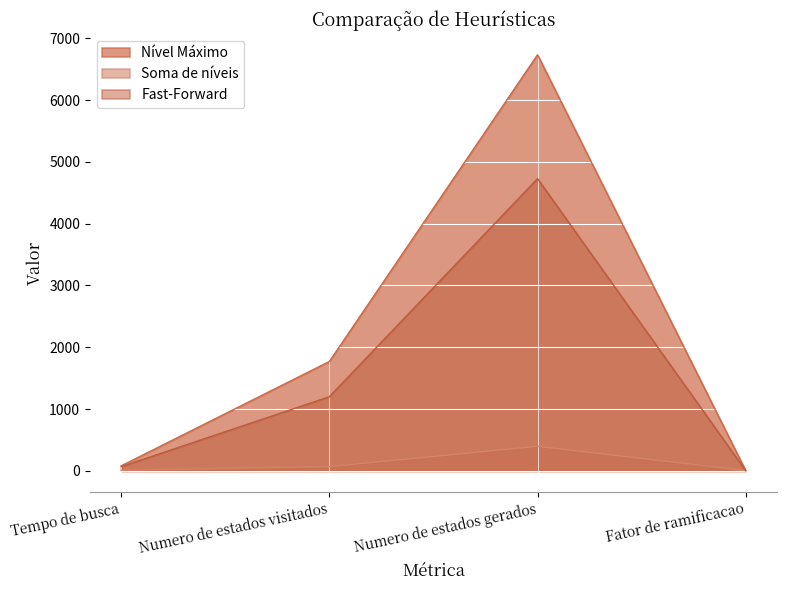

Reading right to left, what are all the values shown in this chart?

Nível Máximo: Fator de ramificacao=3	Numero de estados gerados=6734	Numero de estados visitados=1770	Tempo de busca=81
Soma de níveis: Fator de ramificacao=5	Numero de estados gerados=398	Numero de estados visitados=69	Tempo de busca=11
Fast-Forward: Fator de ramificacao=3	Numero de estados gerados=4729	Numero de estados visitados=1200	Tempo de busca=67